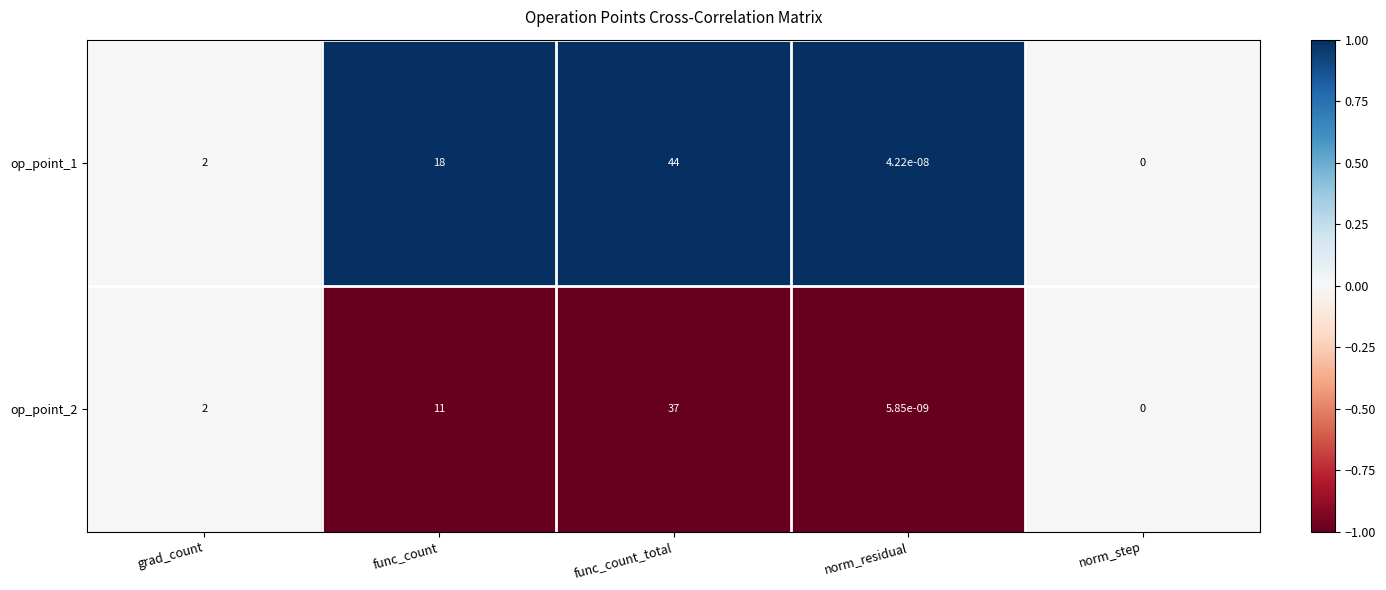

At which category is the sum across all series the highest?

func_count_total